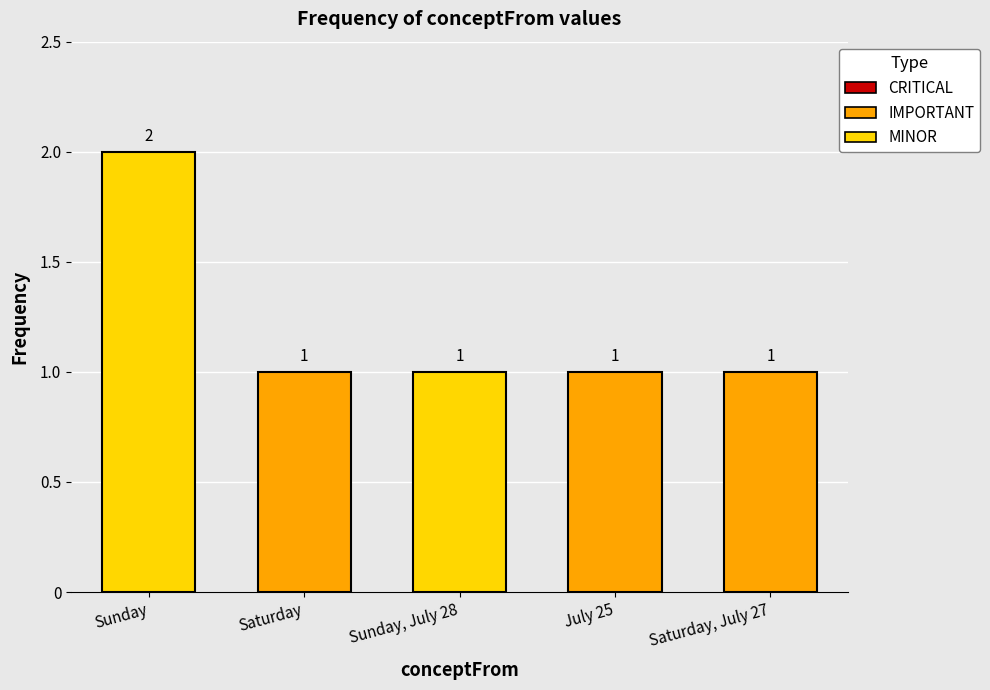

The chart shows a value of 1 at Saturday. True or false?

True